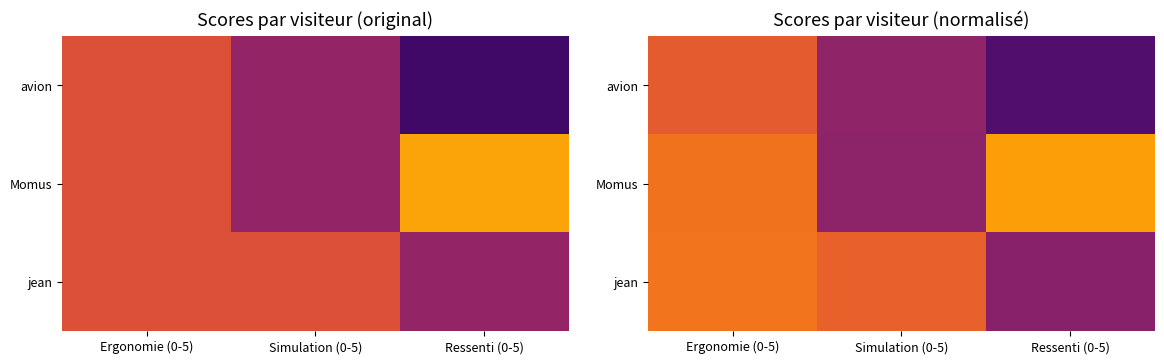

What is the difference between the maximum and minimum values in the jean series?

1.6